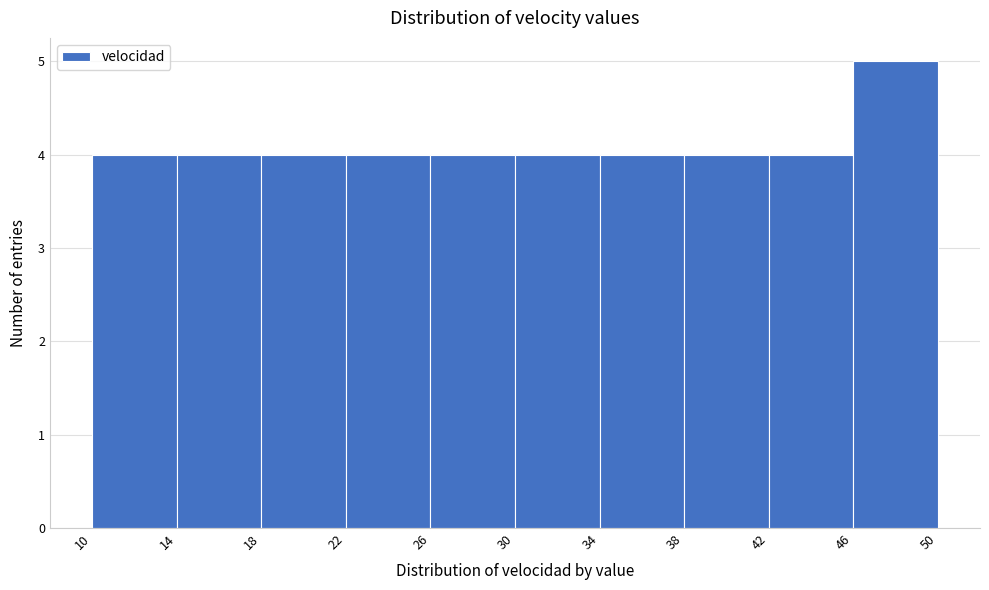

Over which range of the x-axis is the bar tallest?

46 to 50